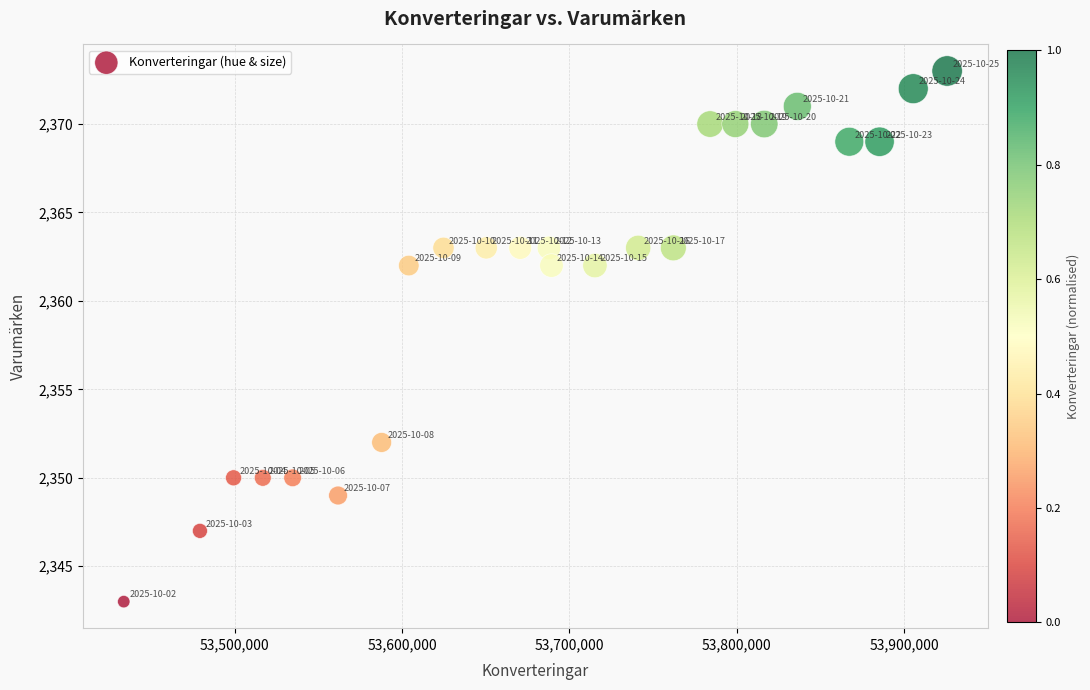

What is the range of X values (max minus min)?

491859